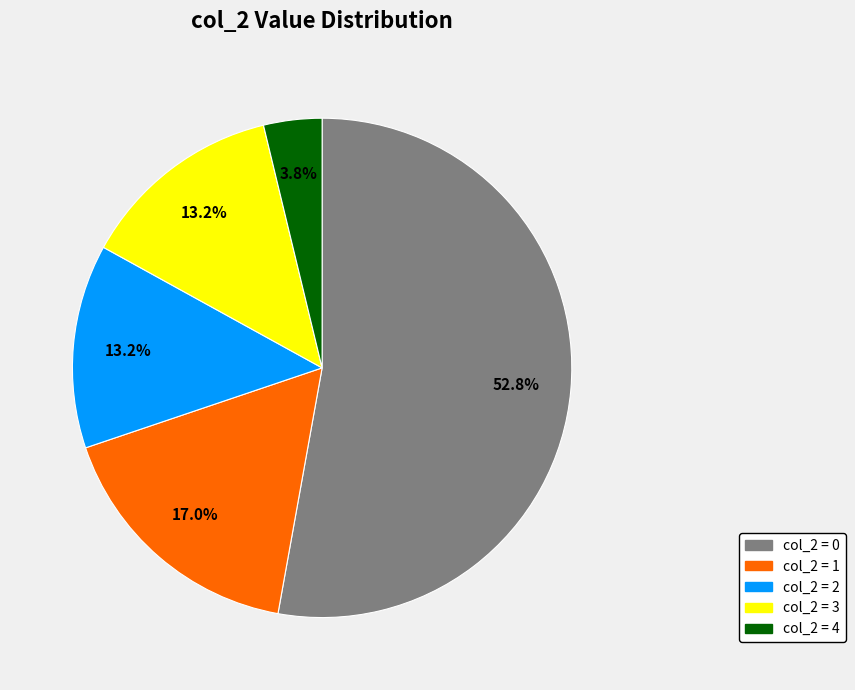

Does any single category account for the majority?

Yes